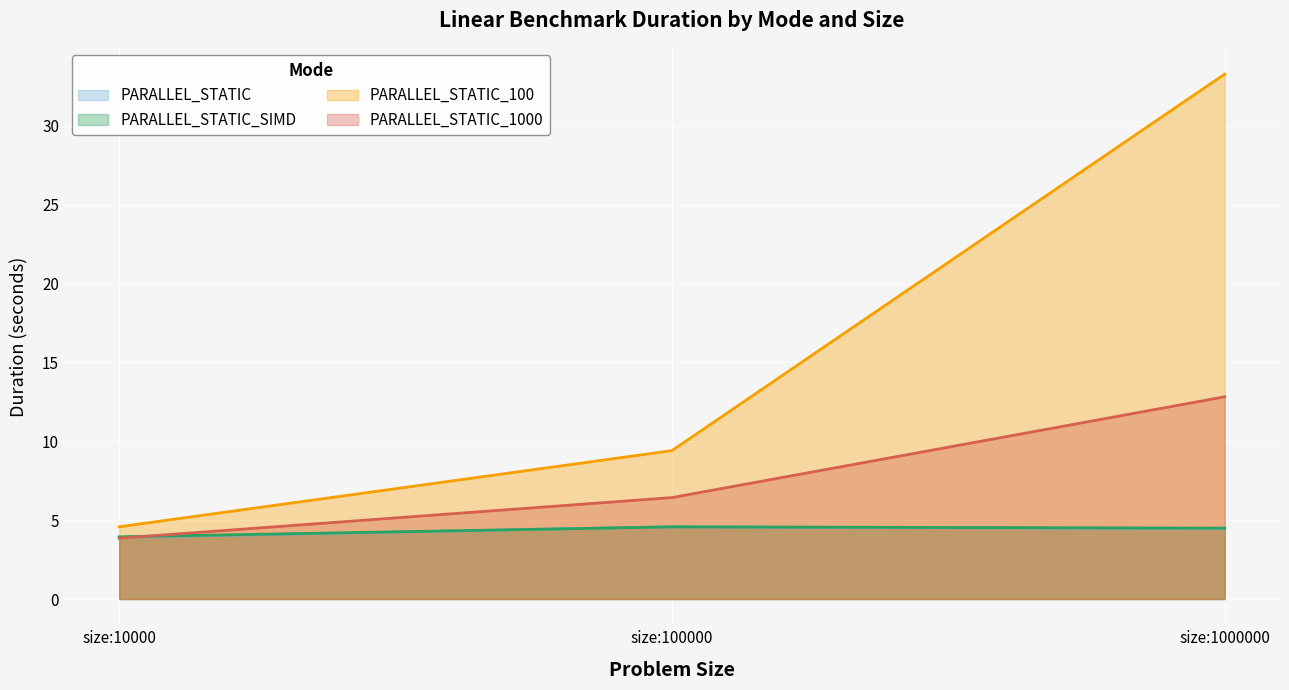

Between size:10000 and size:100000, which is larger?

size:100000